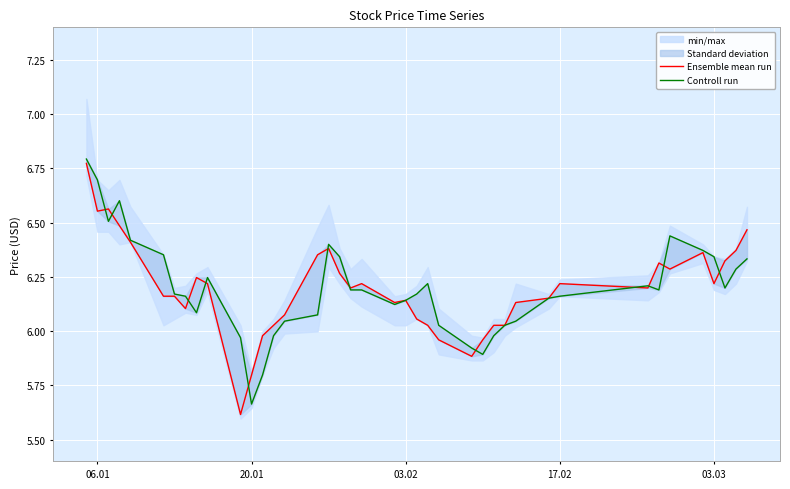

What is the value of the Controll run point at the 27th from the left?

5.9